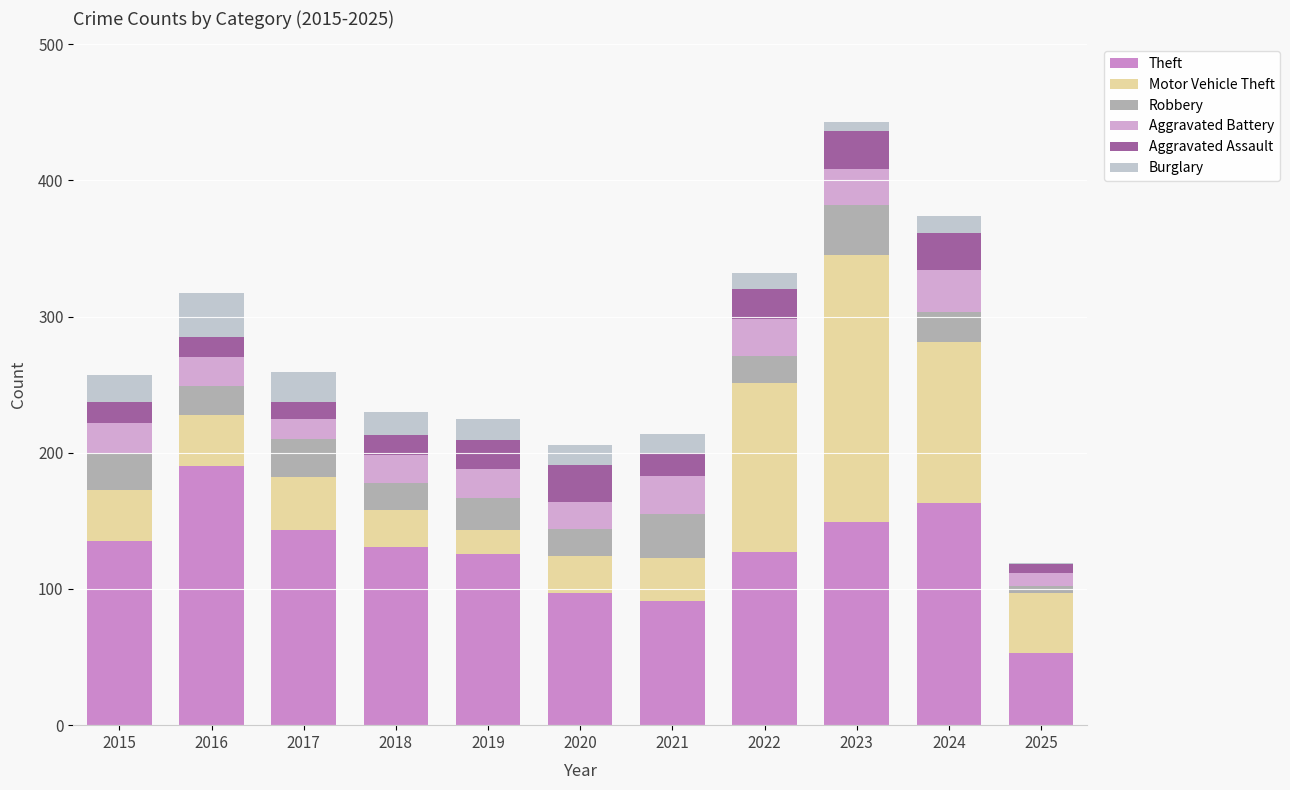

What are all the series names shown in the legend?

Theft, Motor Vehicle Theft, Robbery, Aggravated Battery, Aggravated Assault, Burglary